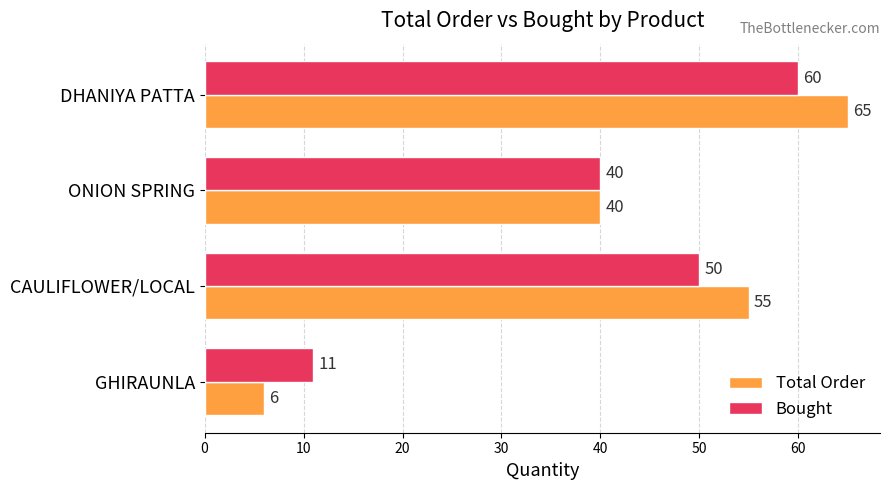

What is the spread (max minus min) of values at CAULIFLOWER/LOCAL?

5